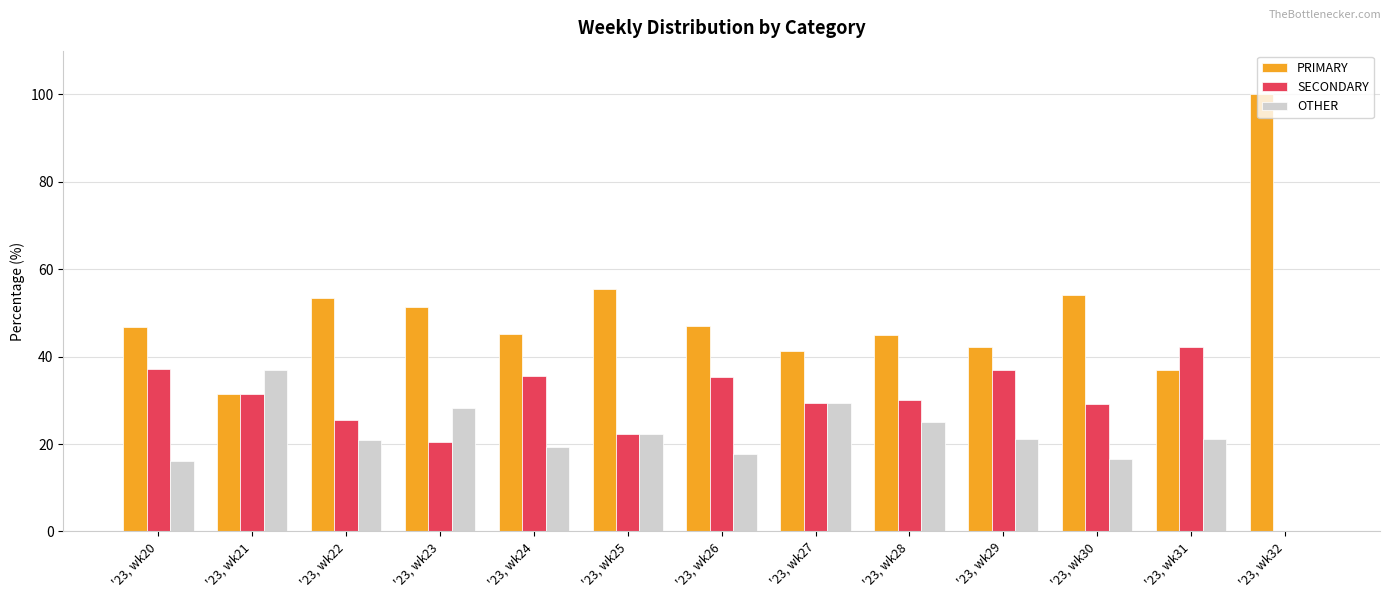

What is the maximum value for SECONDARY?

42.1